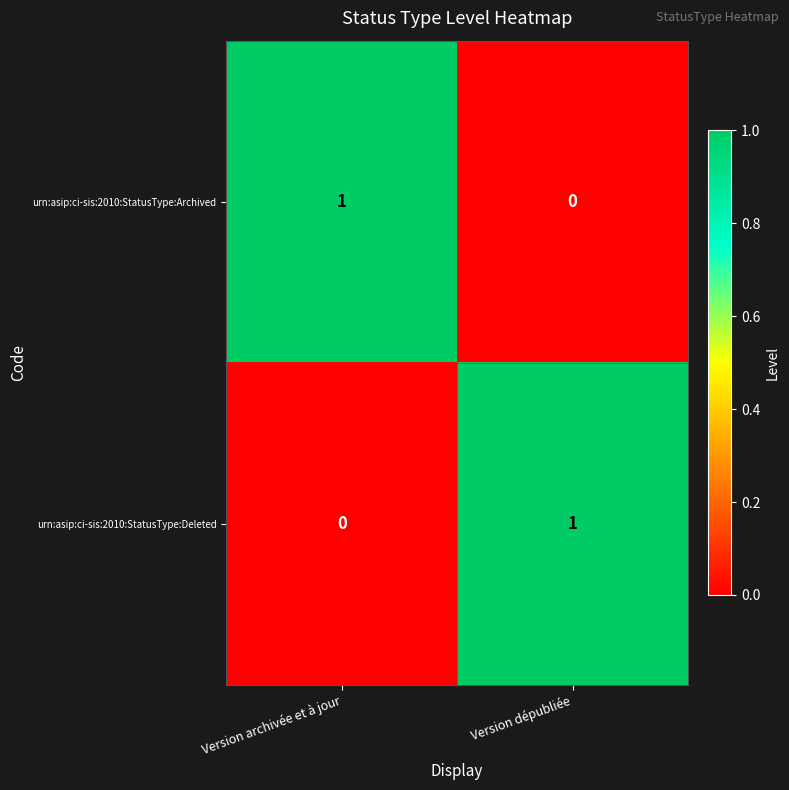

Is it true that urn:asip:ci-sis:2010:StatusType:Deleted equals 0 at Version archivée et à jour?

True